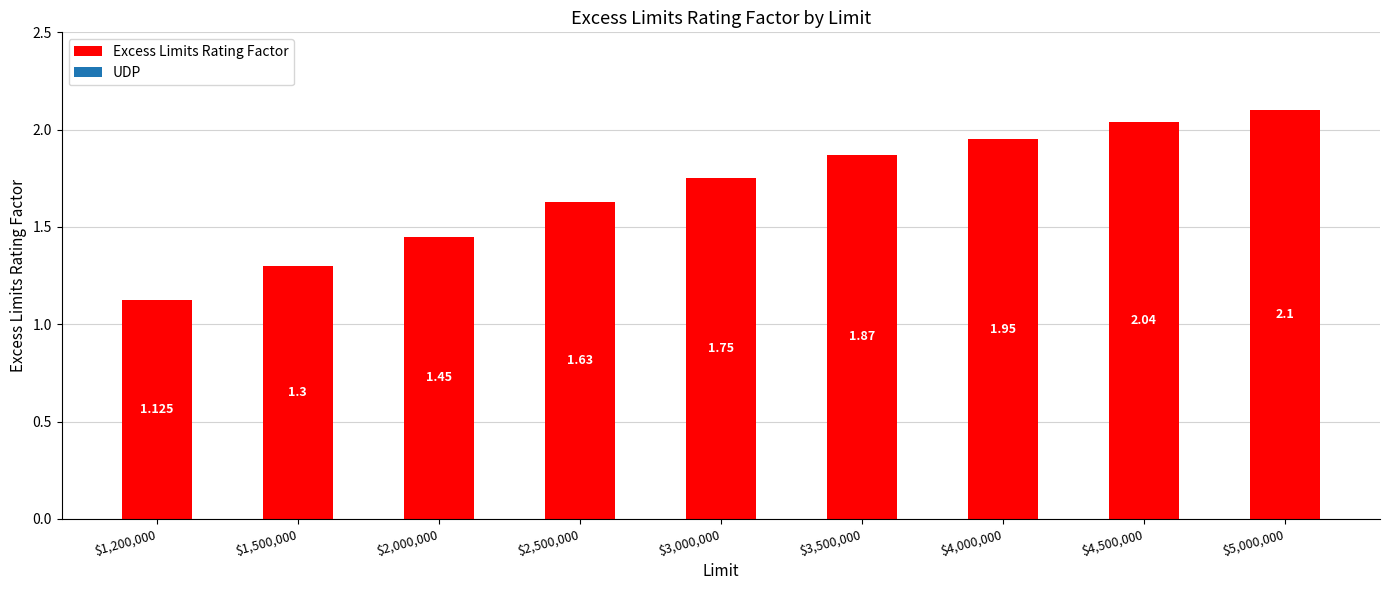

What is the change in value from $1,500,000 to $4,500,000?

+0.7